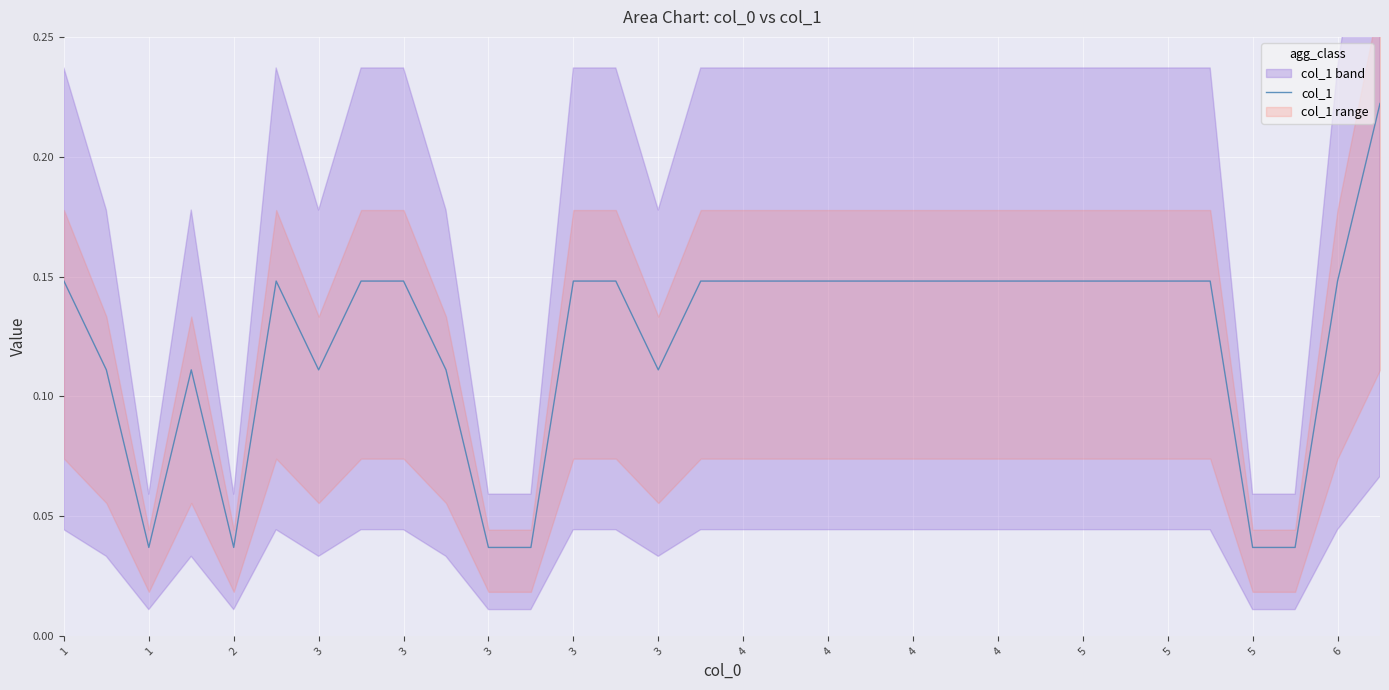

The chart shows a value of 0.1 at 3. True or false?

True